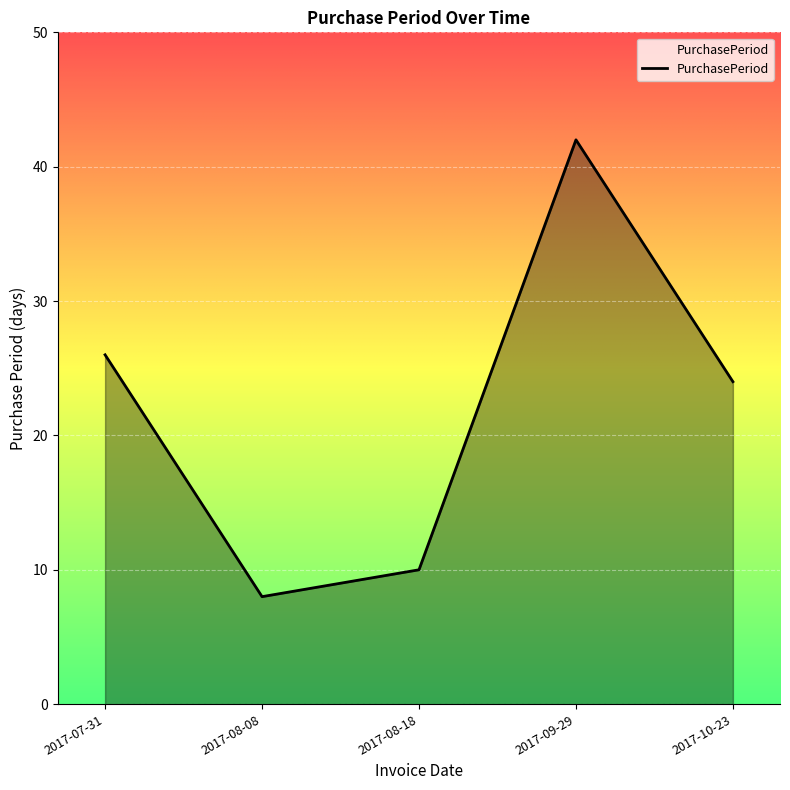

What is the average value?

22